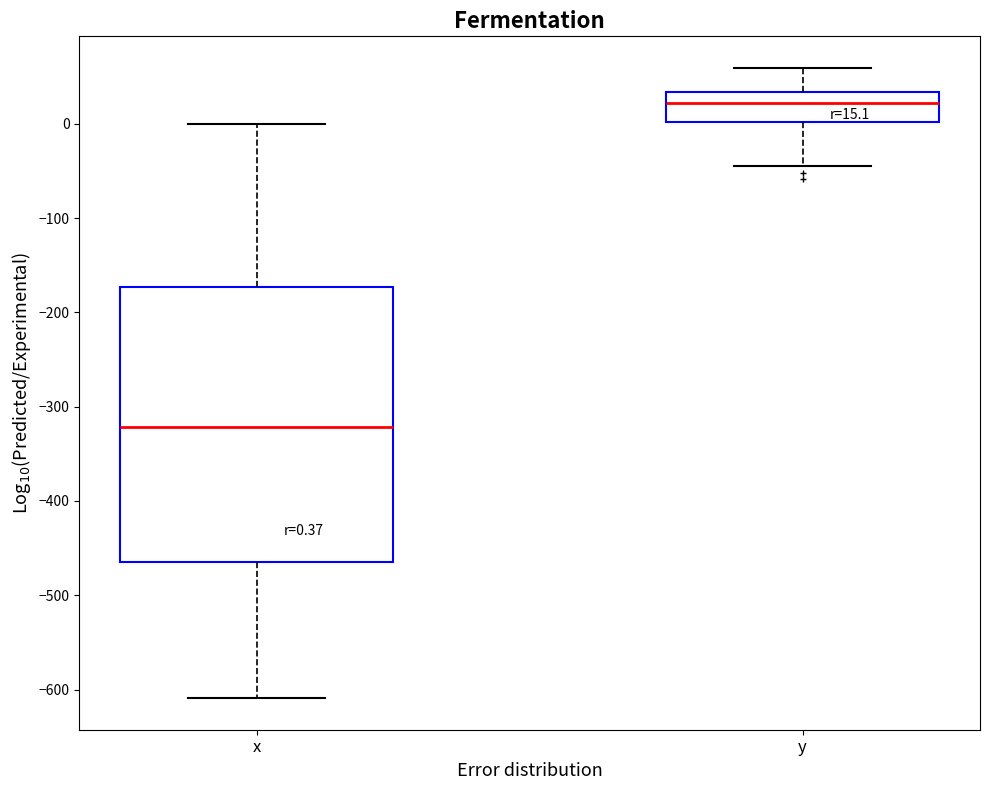

Comparing the boxes themselves (not the whiskers), which one is the tallest?

x